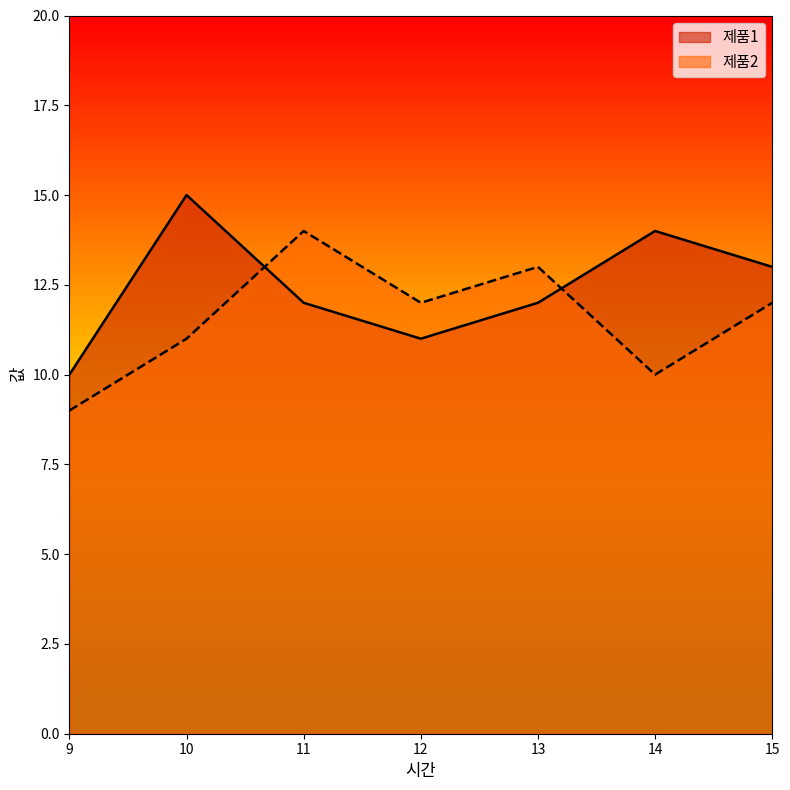

At how many categories does at least one series exceed 13?

3